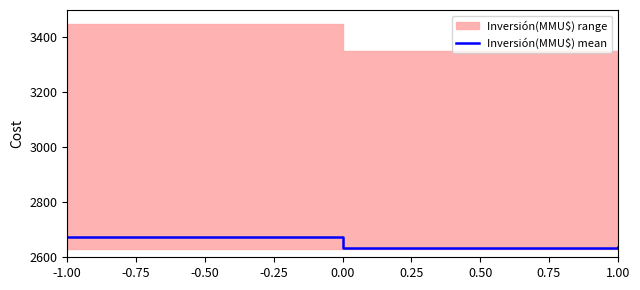

The Inversión(MMU$) mean series shows 3561.2 at 0.00. True or false?

False